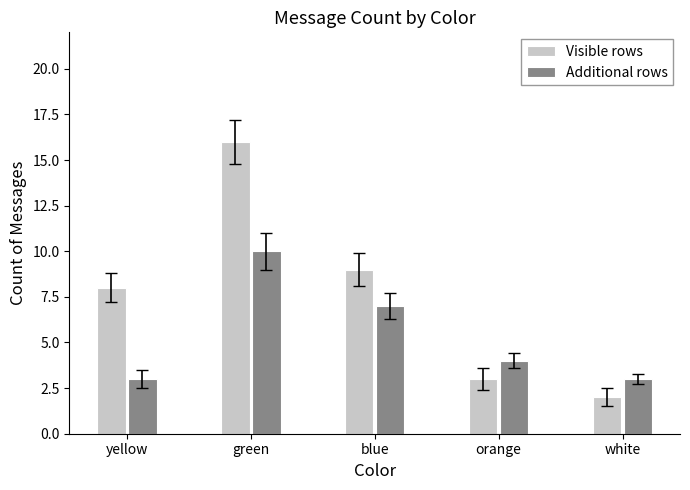

How many distinct data groups are displayed?

2